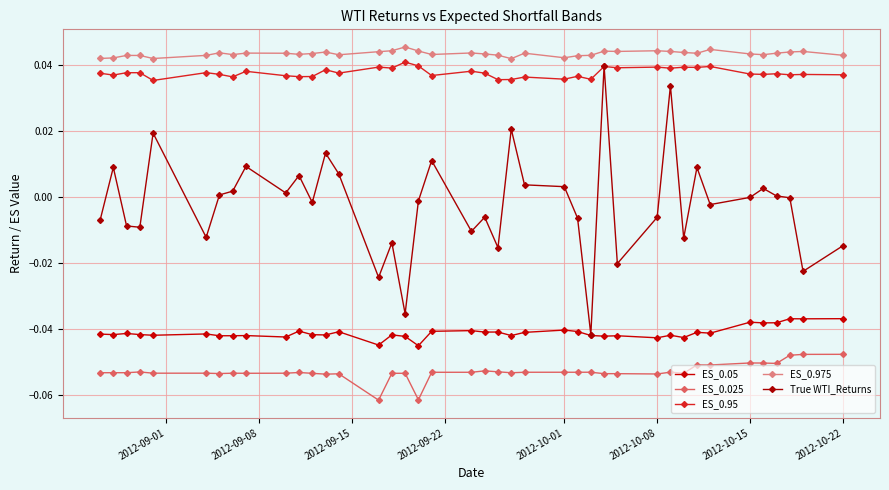

What are all the series names shown in the legend?

ES_0.05, ES_0.025, ES_0.95, ES_0.975, True WTI_Returns